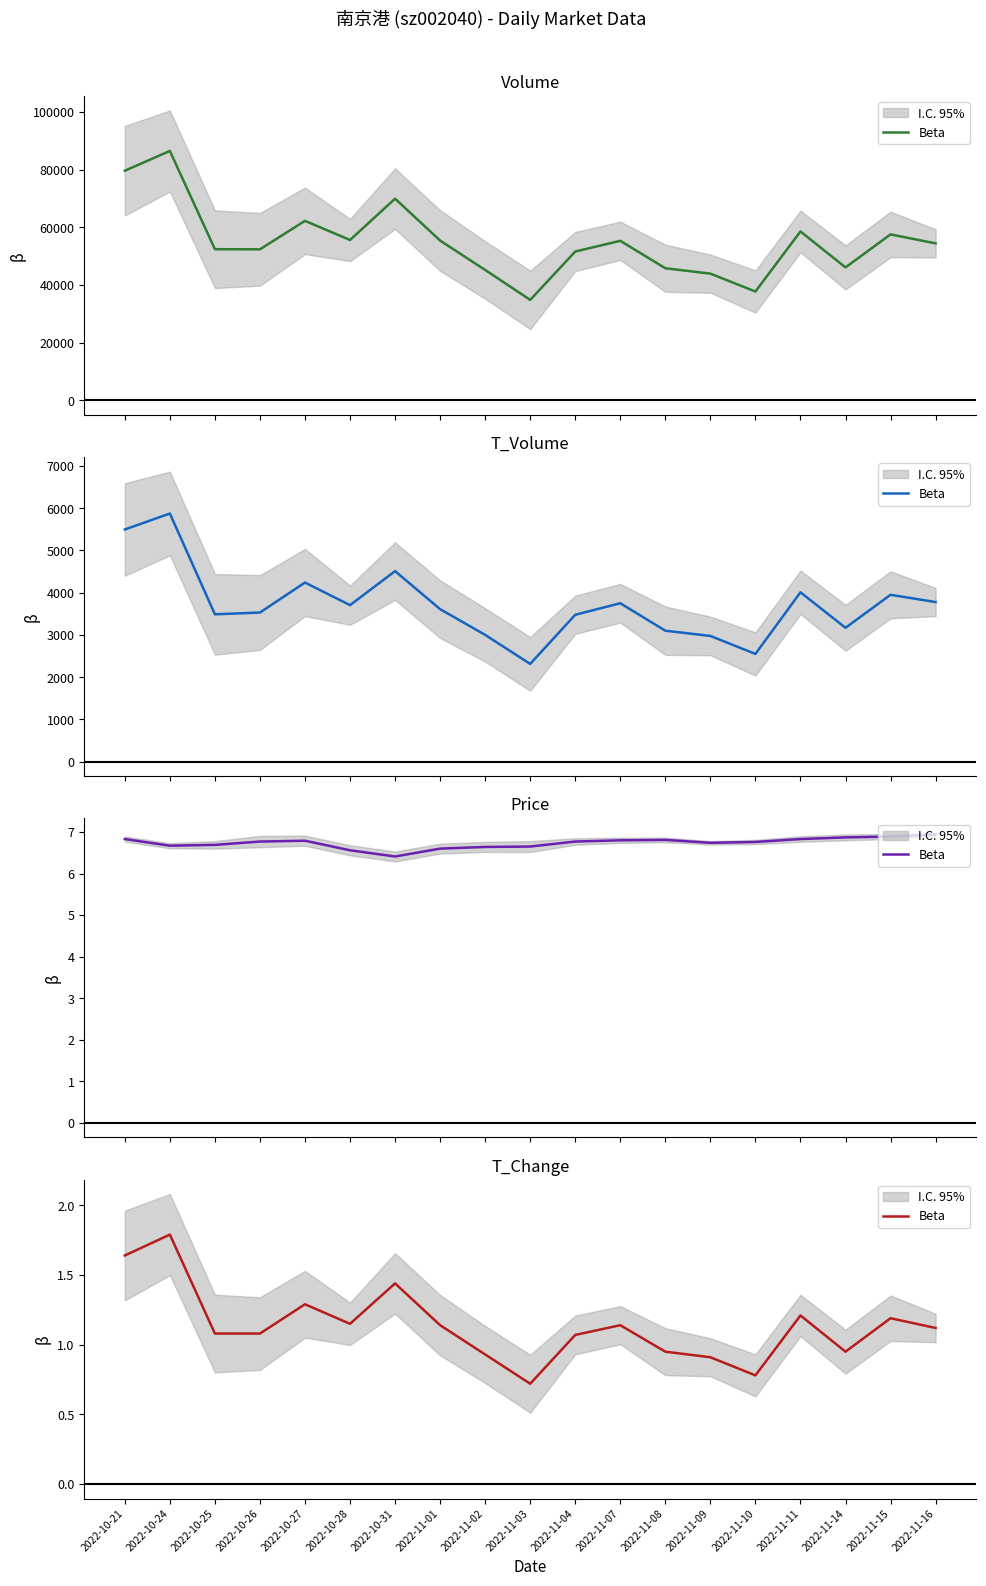

What is the label of the 10th point from the right?

2022-11-03